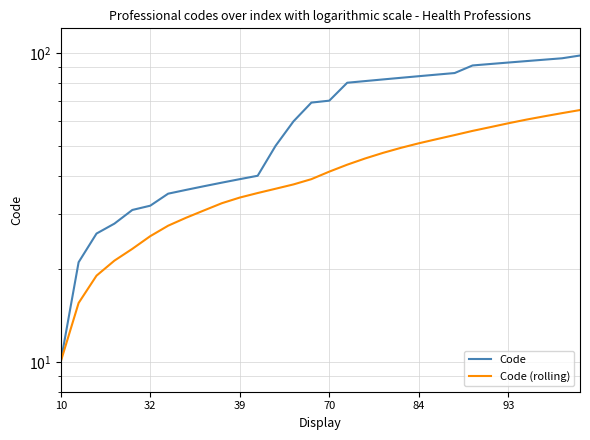

What is the value of the Code point at the 24th from the left?

91.0